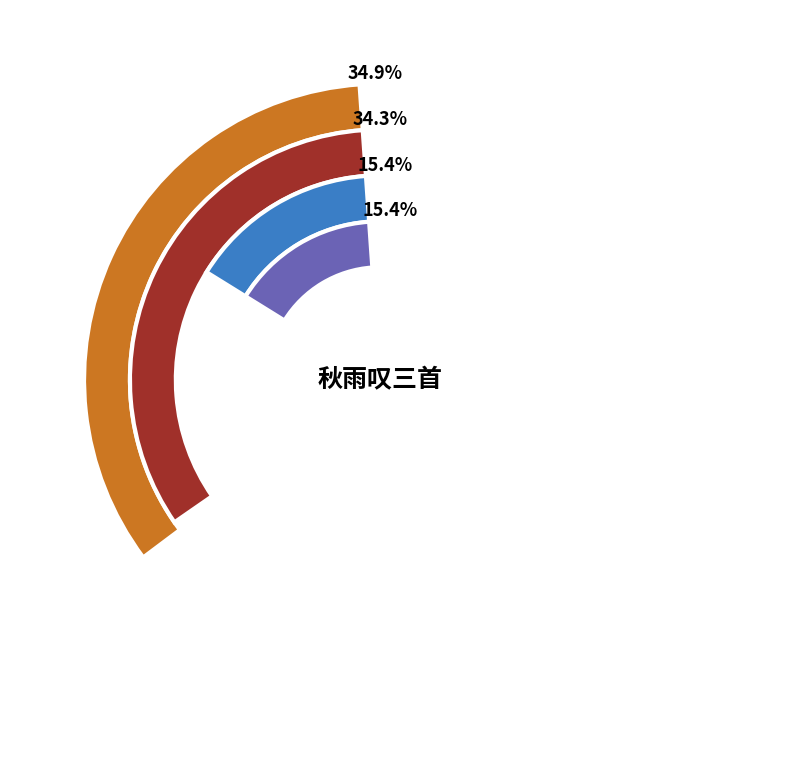

Is 秋雨叹三首 其二 the majority of the pie?

No